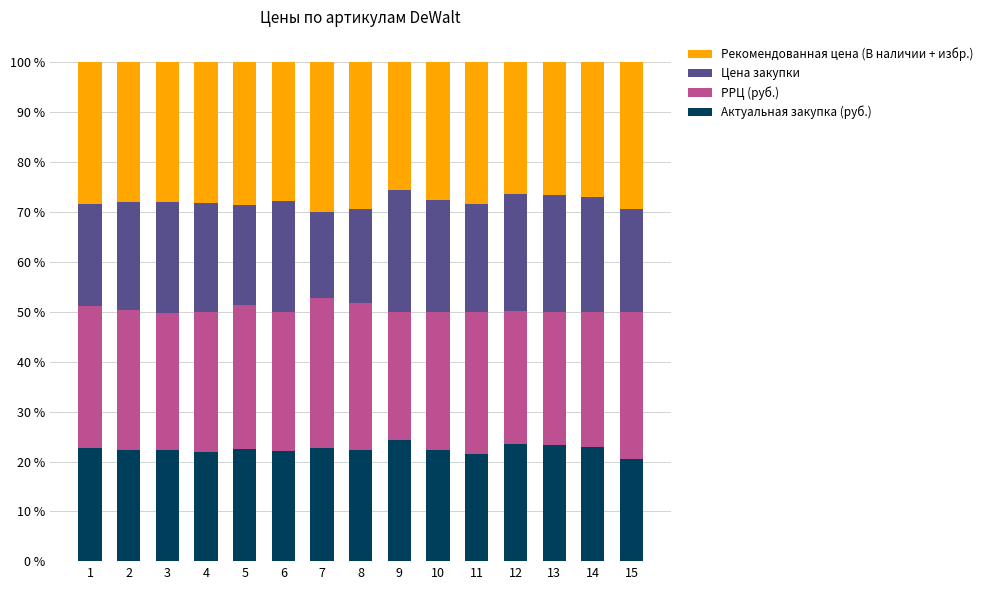

Does the chart contain any negative values?

No